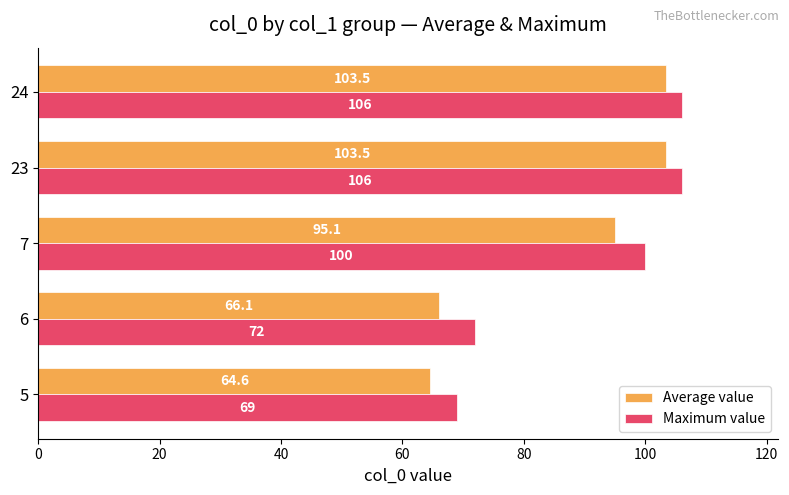

What are all the series names shown in the legend?

Average value, Maximum value